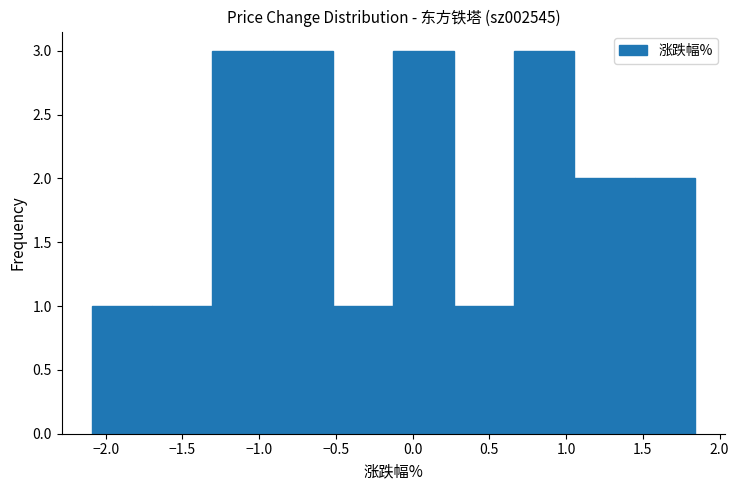

How tall is the bar that spans 1.45 to 1.85 on the x-axis? Neither the bar edges nor the heights are printed on the chart, so give them approximately, as read against the axes.

2